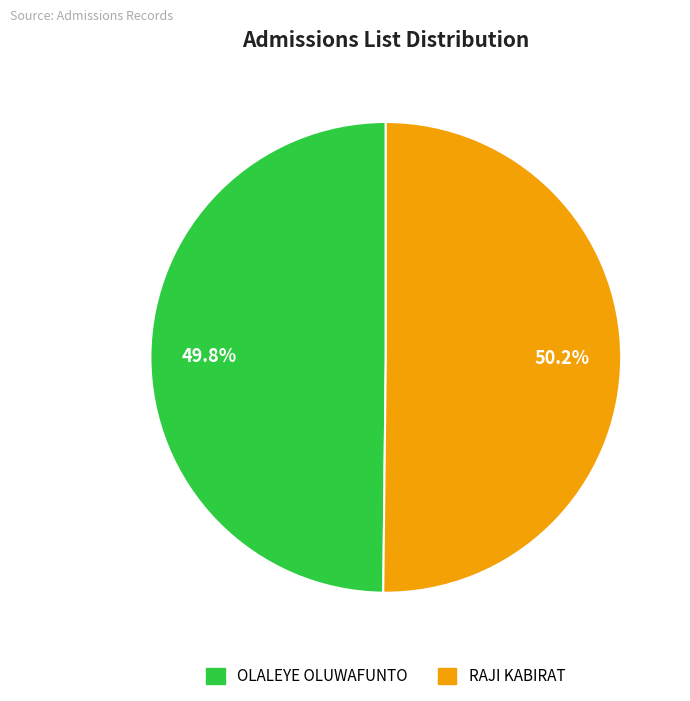

The OLALEYE OLUWAFUNTO slice represents 43% of the pie. True or false?

False